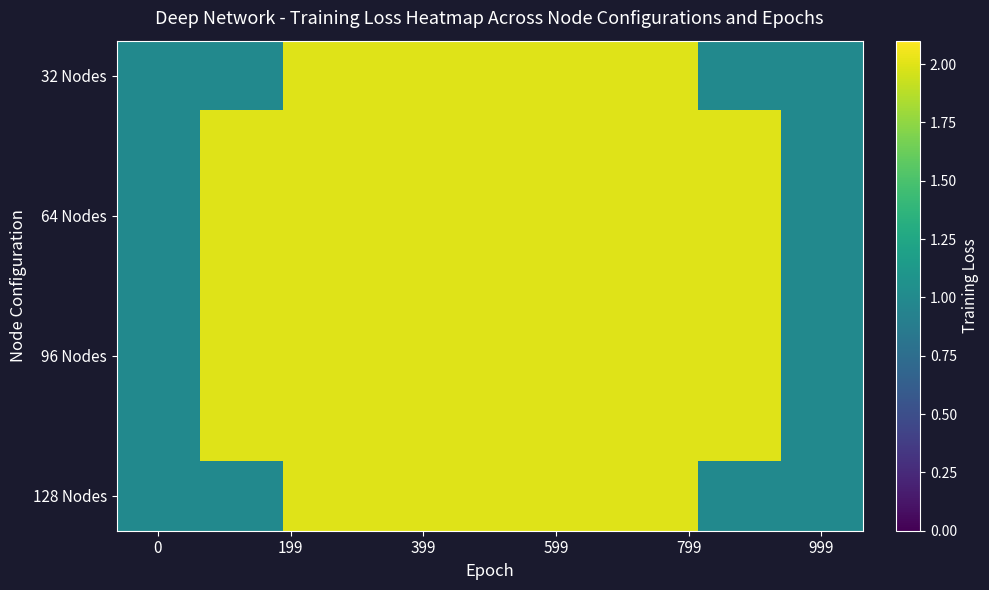

At which category is the sum across all series the highest?

399